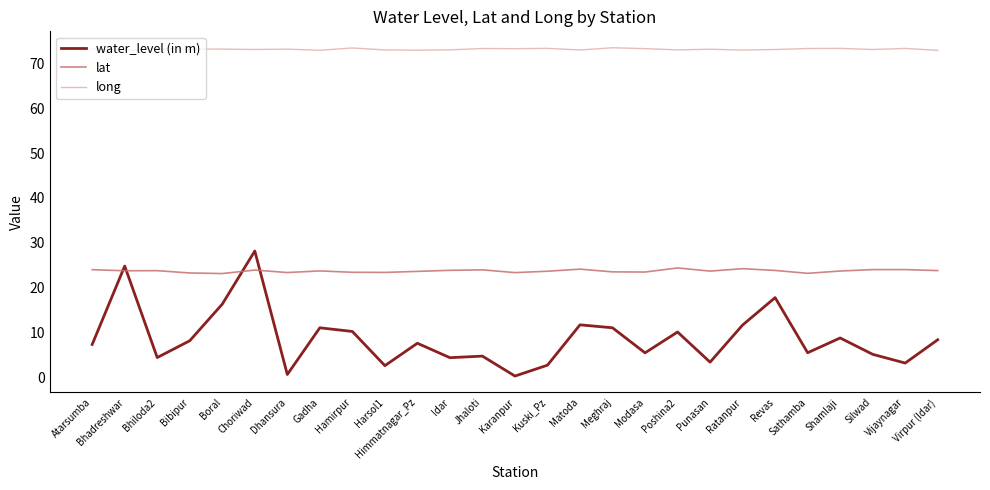

Is it true that long equals 123.3 at Bibipur?

False